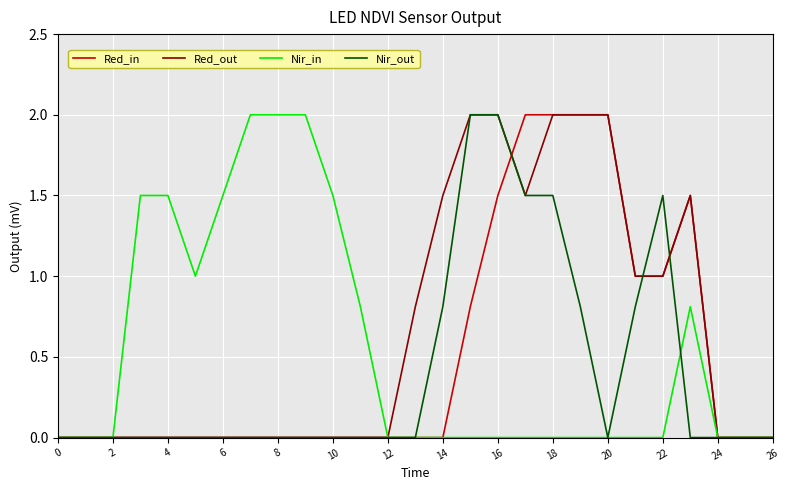

What is the maximum value shown in the chart?

2.0